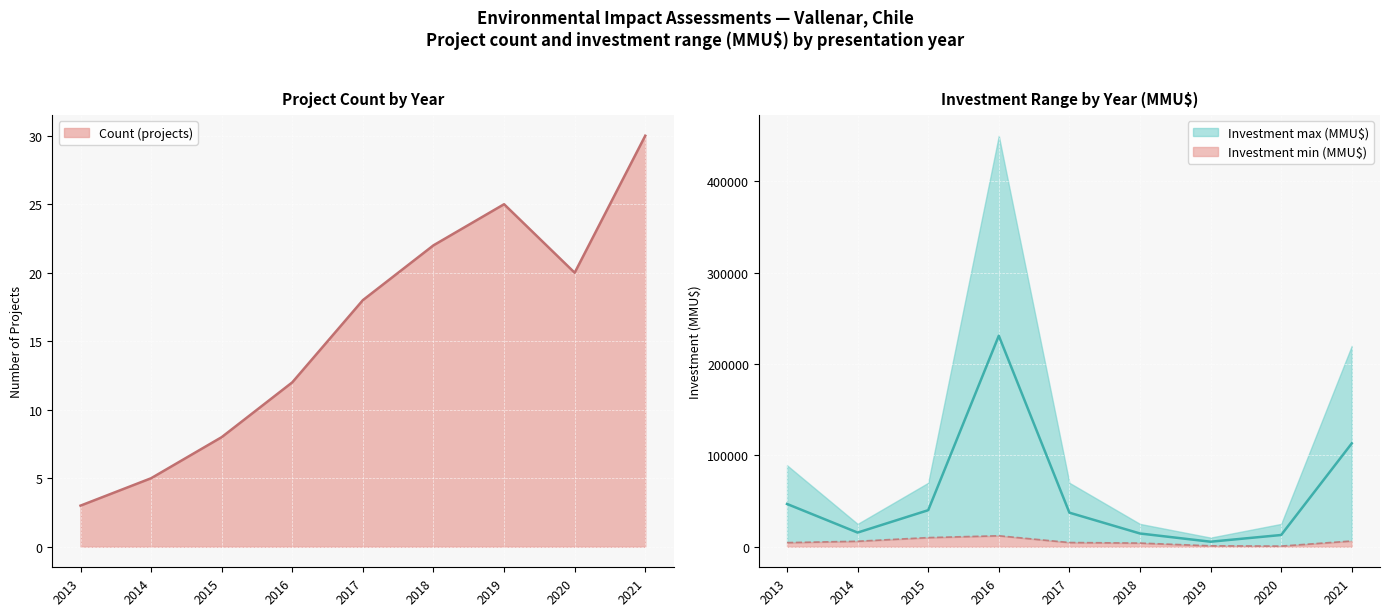

True or false: Count (projects) has a value of 8 at 2014.

False